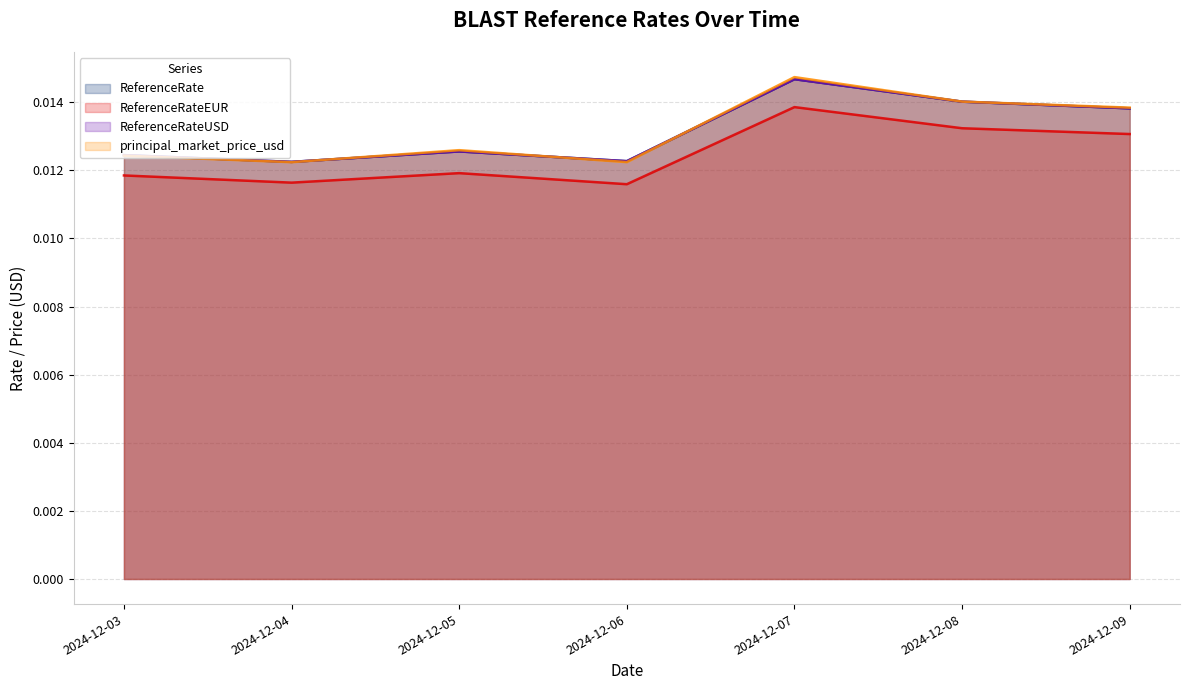

At which label does ReferenceRateUSD reach its peak?

2024-12-07